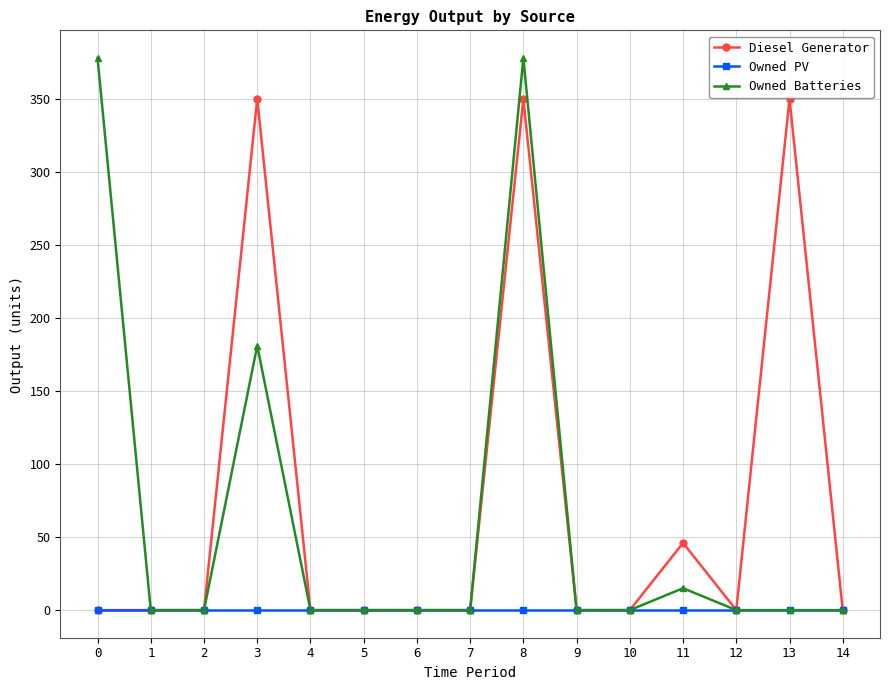

Which series has the widest spread of values?

Owned Batteries